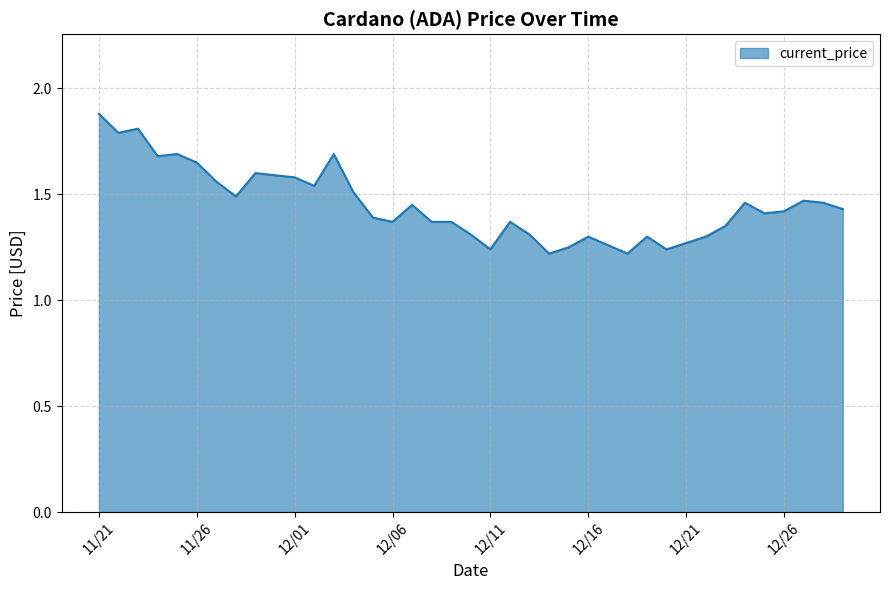

How many interior local peaks (higher than both neighbors) does the data have?

10